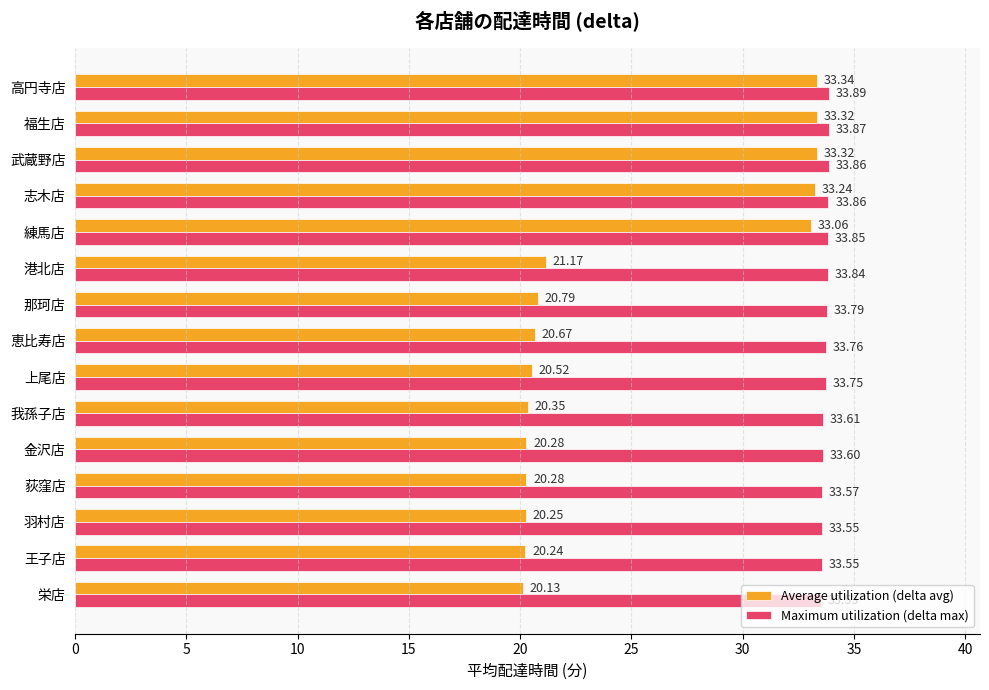

Rank the series by their average value, from highest to lowest.

Maximum utilization (delta max), Average utilization (delta avg)